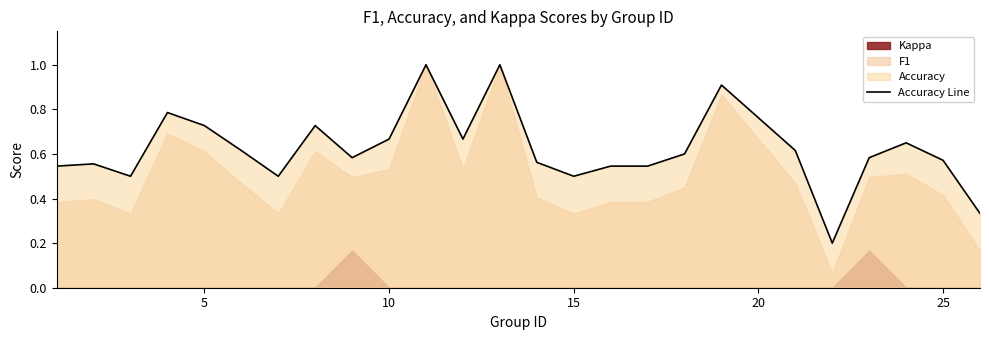

At which category does the chart reach its minimum across all series?

20